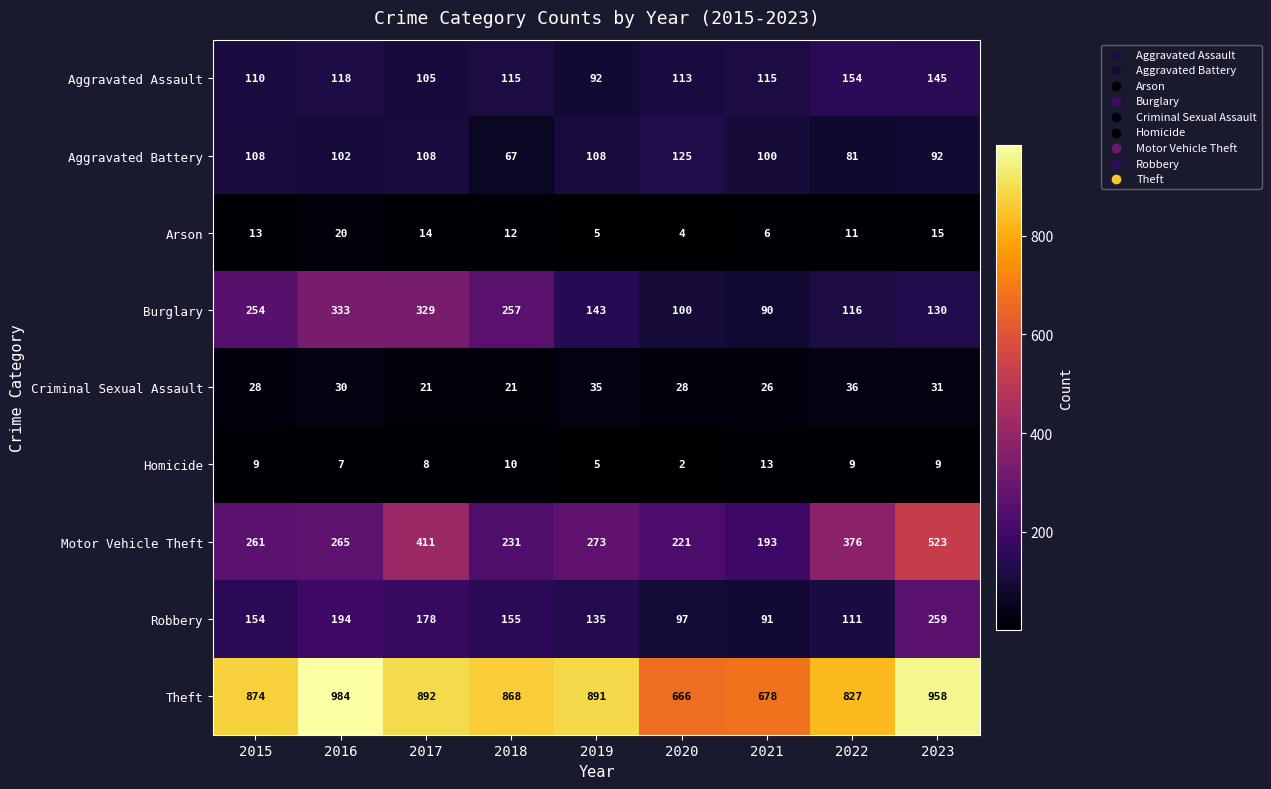

List the series in order of their peak value, lowest first.

Homicide, Arson, Criminal Sexual Assault, Aggravated Battery, Aggravated Assault, Robbery, Burglary, Motor Vehicle Theft, Theft